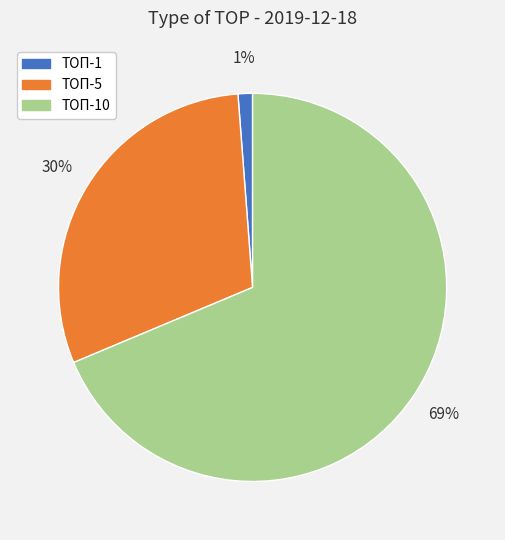

Which category has the biggest portion of the pie?

ТОП-10